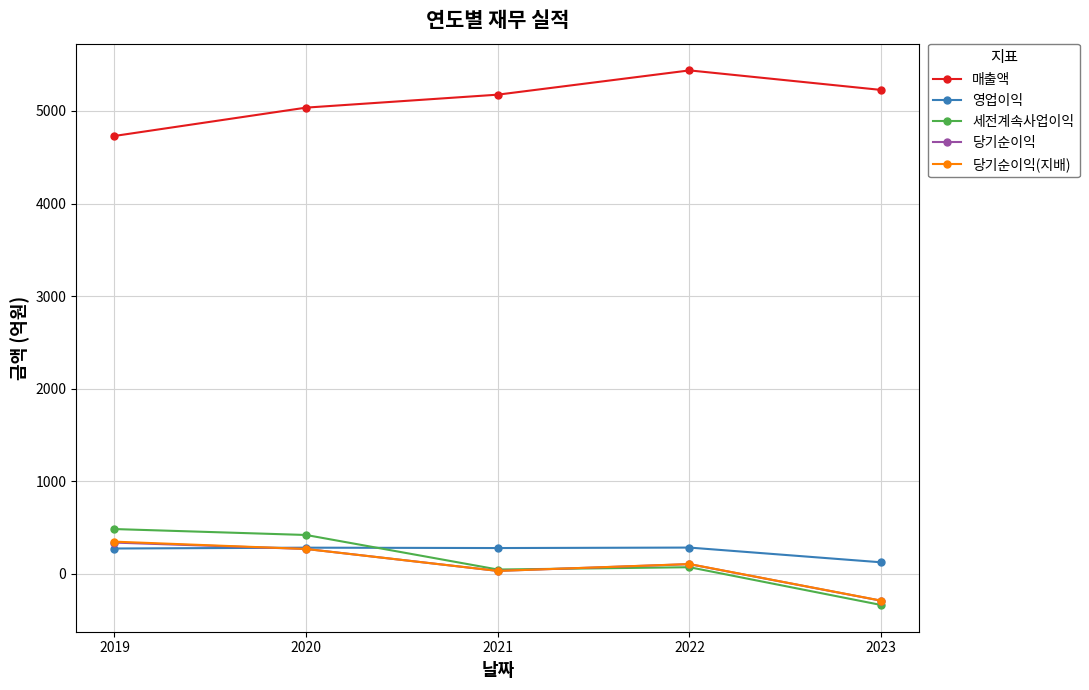

How many data points in 세전계속사업이익 are less than 73?

2